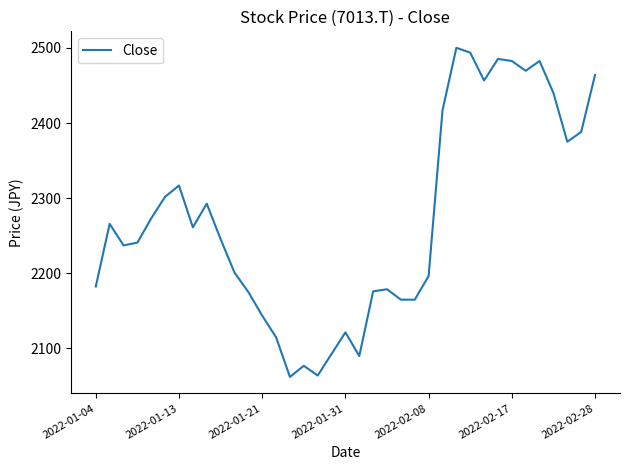

What is the greatest value displayed?

2500.3